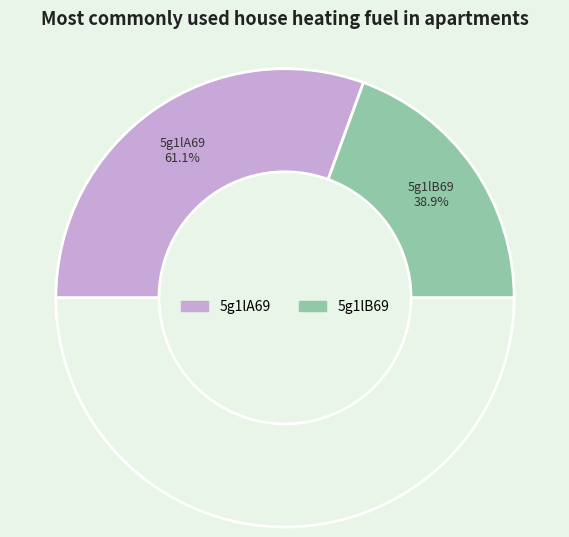

To the nearest percent, what is the combined percentage of 5g1lA69 and 5g1lB69?

100%